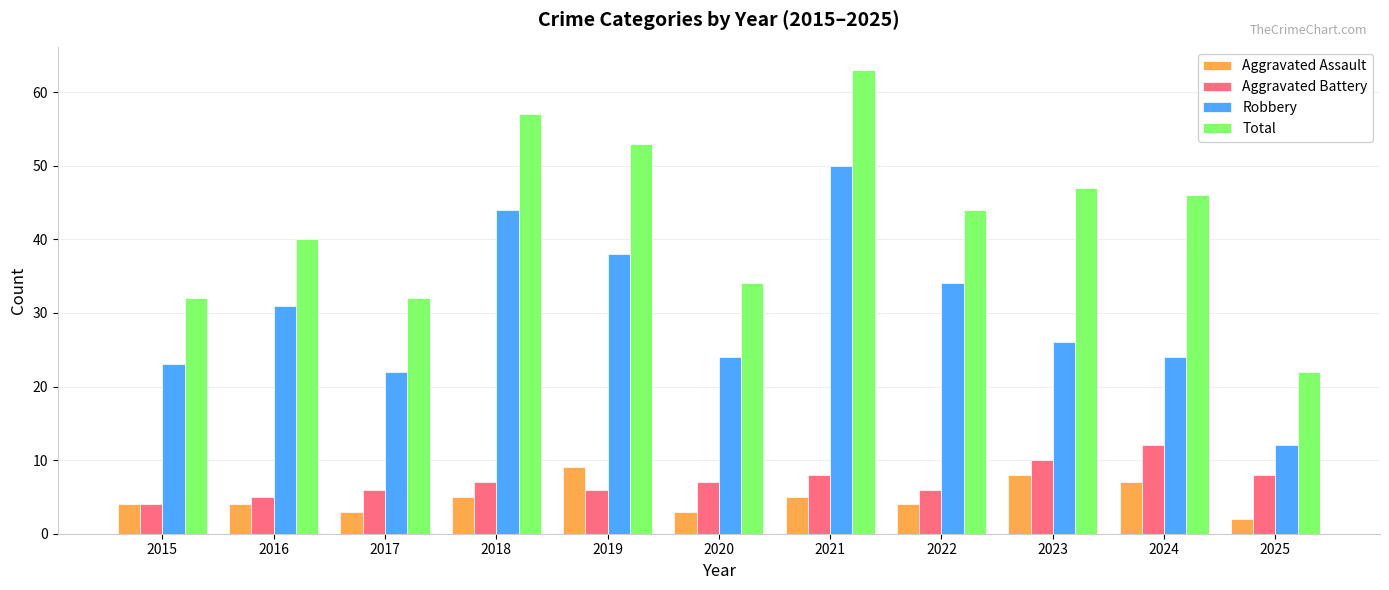

Reading left to right, transcribe all the data shown in this chart.

Aggravated Assault: 4	4	3	5	9	3	5	4	8	7	2
Aggravated Battery: 4	5	6	7	6	7	8	6	10	12	8
Robbery: 23	31	22	44	38	24	50	34	26	24	12
Total: 32	40	32	57	53	34	63	44	47	46	22